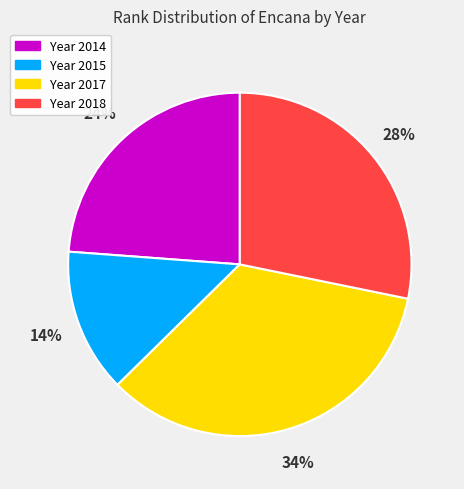

Does any single category account for the majority?

No